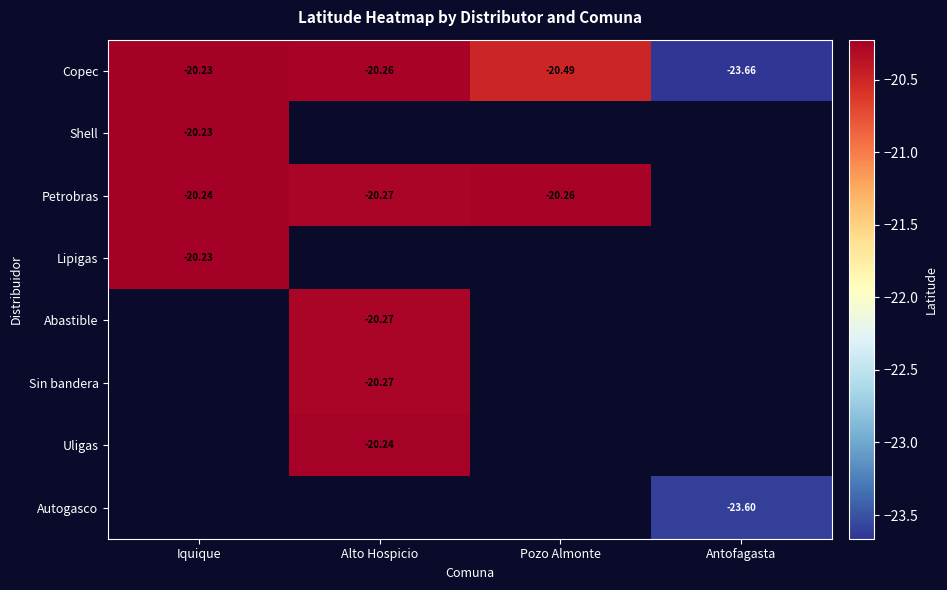

Between Alto Hospicio and Antofagasta, which series saw the biggest shift?

Copec